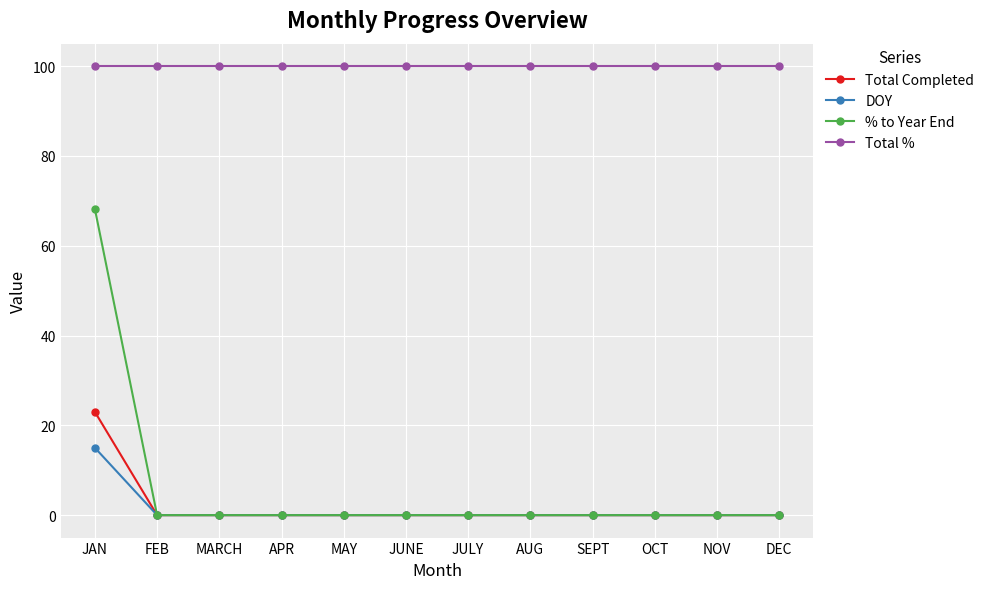

Is it true that Total % equals 139.1 at APR?

False